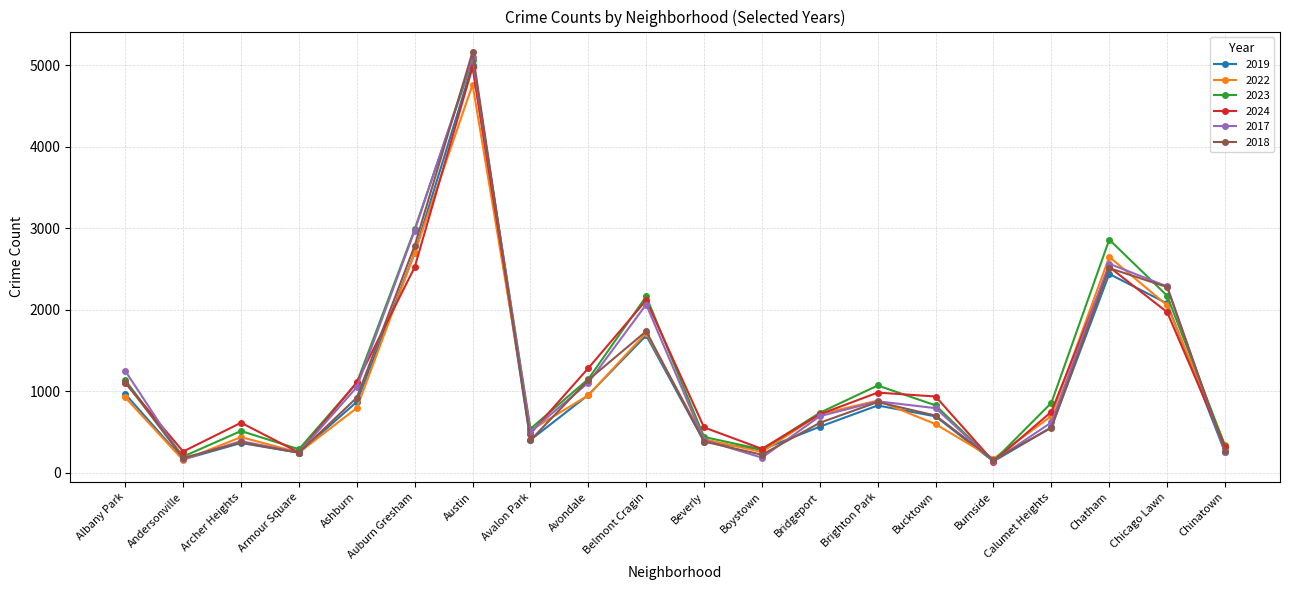

What is the total value across all series at Avalon Park?

2862